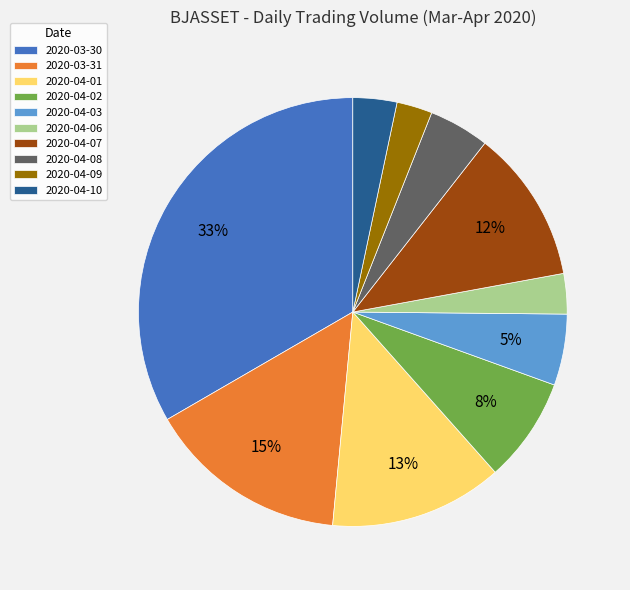

Between 2020-04-10 and 2020-03-30, which is larger?

2020-03-30